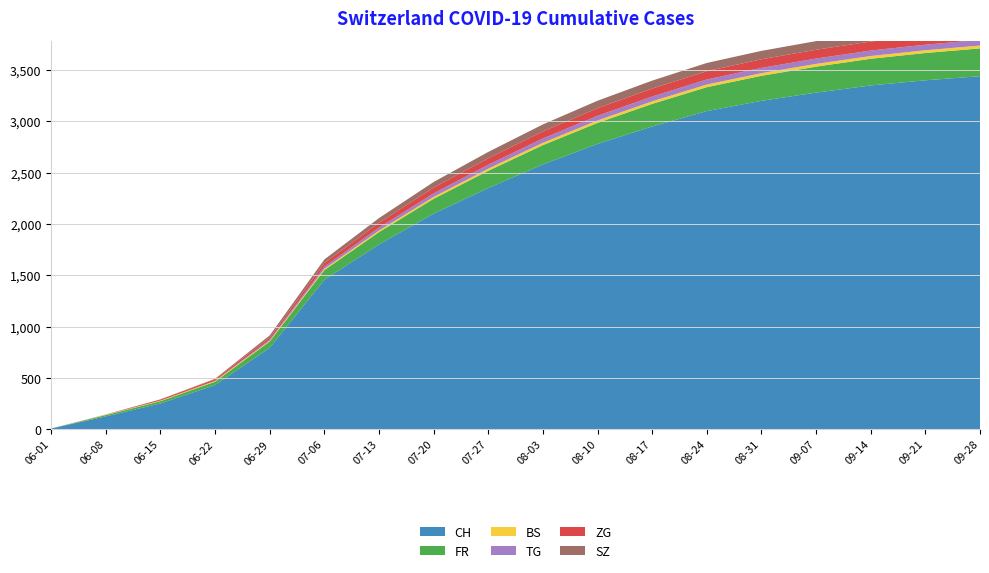

Reading right to left, transcribe all the data shown in this chart.

CH: 3440	3400	3350	3280	3200	3100	2950	2780	2580	2350	2100	1800	1456	793	430	250	124	6
FR: 271	266	260	253	244	233	220	205	188	168	145	120	94	61	32	22	13	0
BS: 28	27	27	27	26	26	25	24	23	21	19	16	12	7	7	5	4	0
TG: 55	54	53	52	51	49	47	45	42	38	34	28	21	11	2	1	1	0
ZG: 91	90	88	86	84	81	78	74	69	63	56	47	36	21	14	11	1	0
SZ: 88	87	86	84	82	80	77	73	68	62	55	46	35	21	6	1	0	0